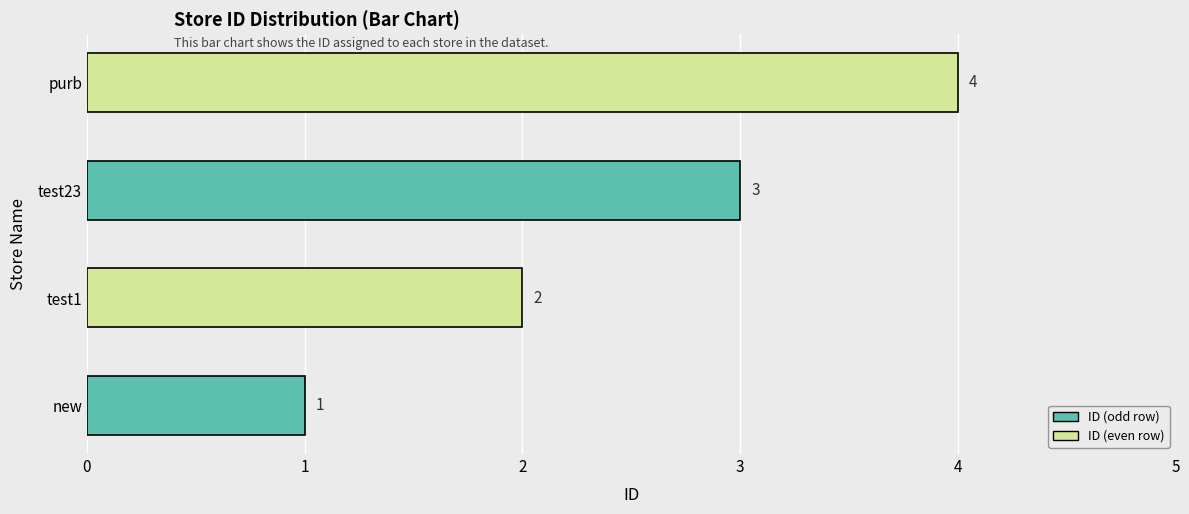

What is the greatest value displayed?

4